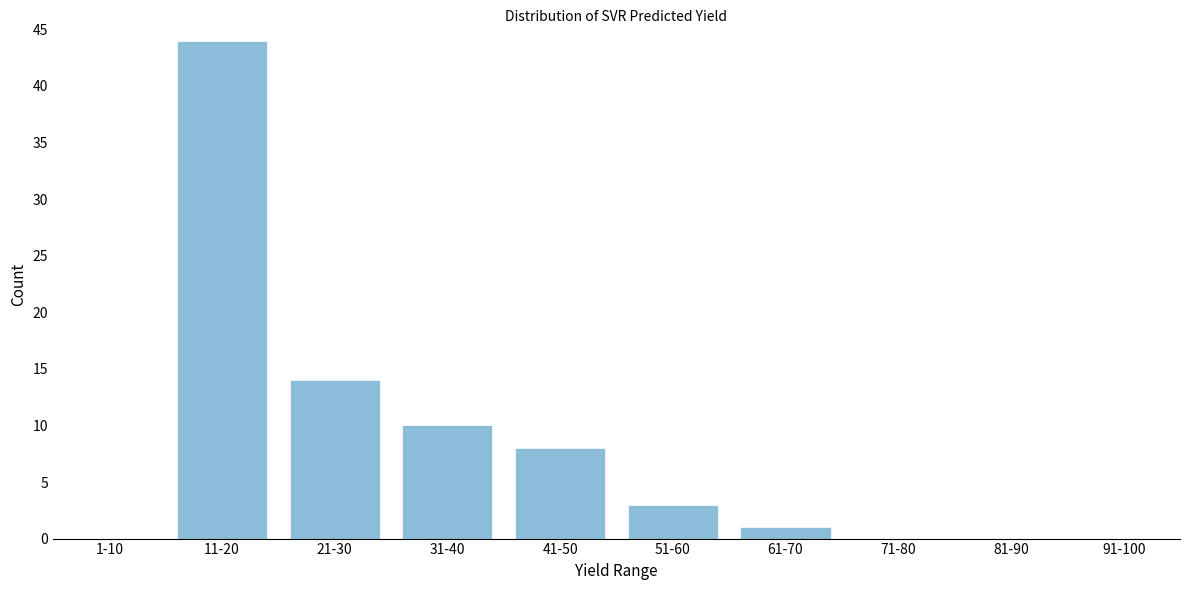

Reading right to left, list all the values displayed in this chart.

91-100=0	81-90=0	71-80=0	61-70=1	51-60=3	41-50=8	31-40=10	21-30=14	11-20=44	1-10=0